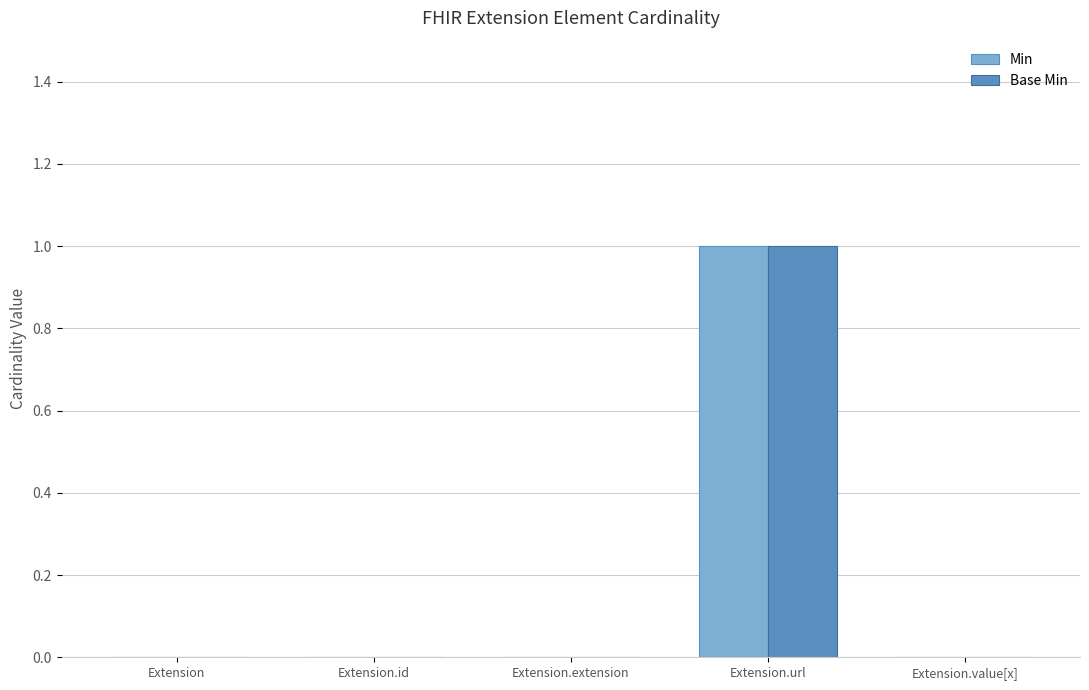

Is it true that Base Min equals 1 at Extension?

False